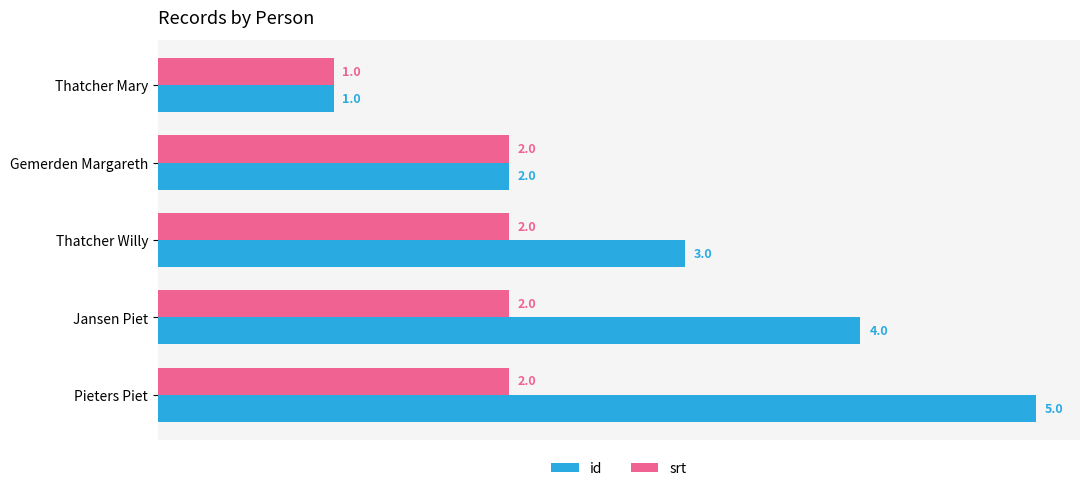

What is the difference between the maximum and minimum values in the id series?

4